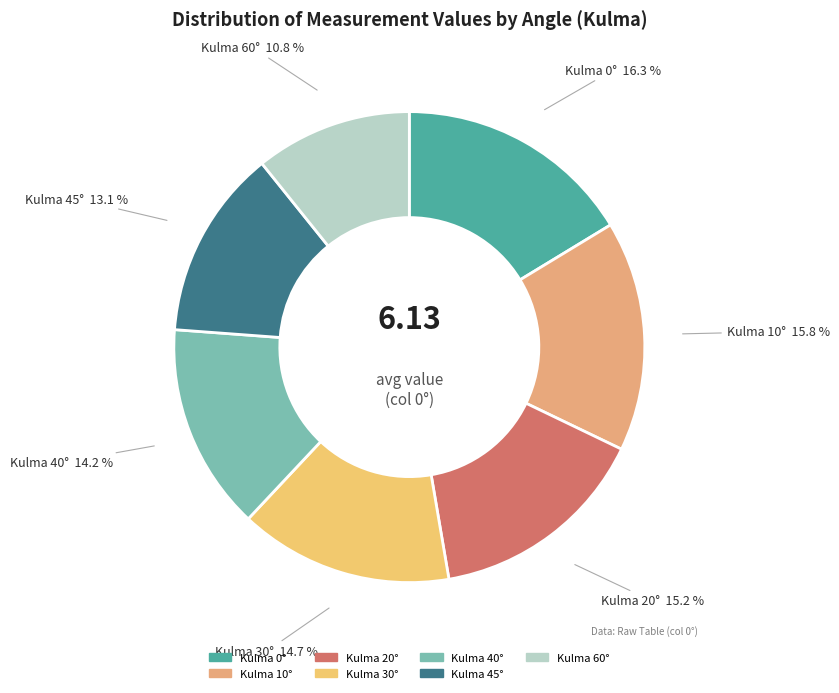

To the nearest percent, what is the difference between the largest and smallest slice percentages?

6%